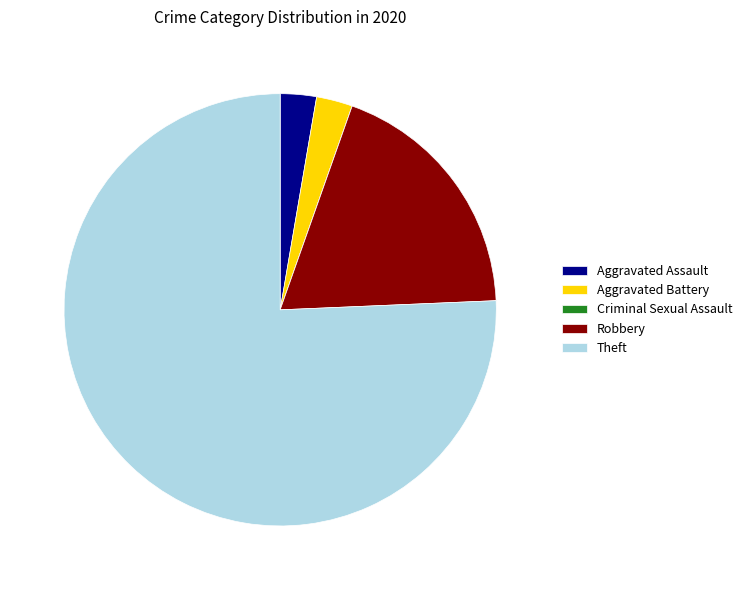

What is the largest slice in the pie chart?

Theft